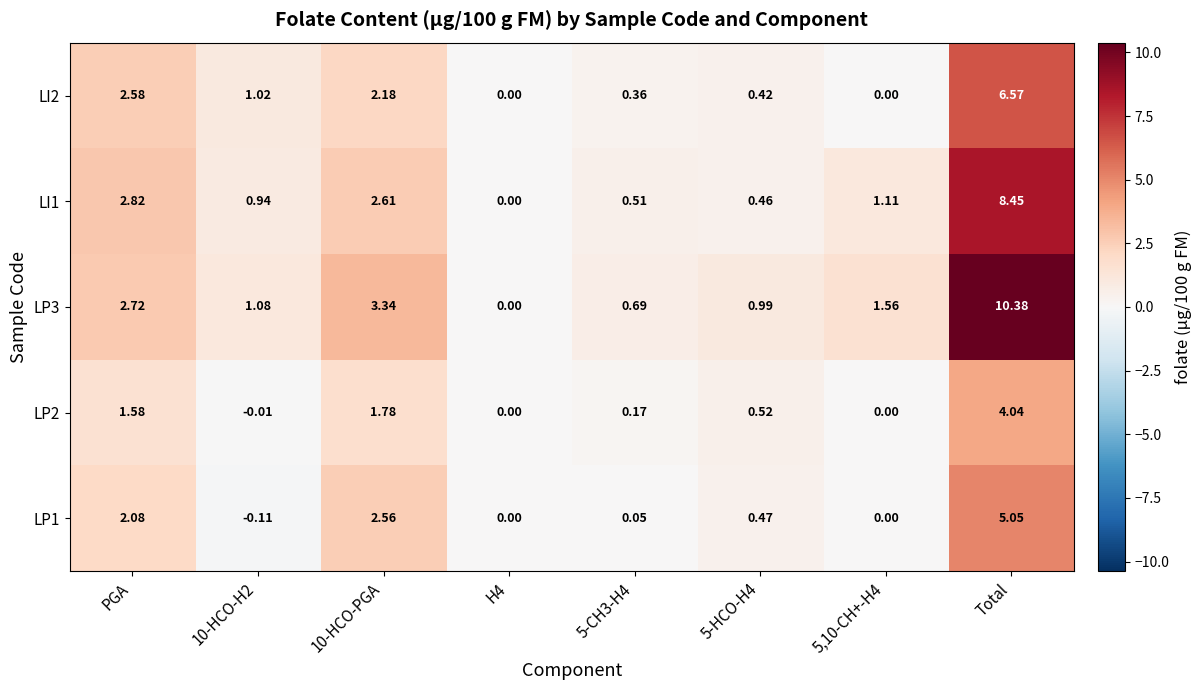

At which label does LP2 first exceed 0?

PGA